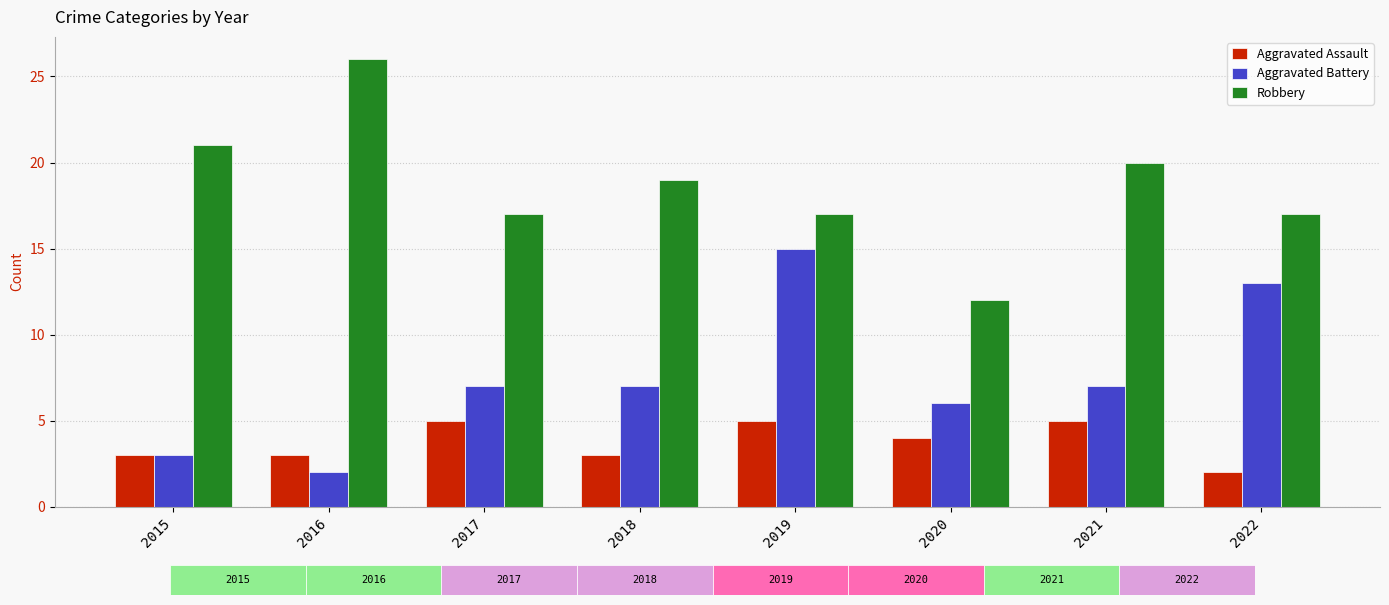

Are the bars grouped side by side (vs. stacked)?

Yes